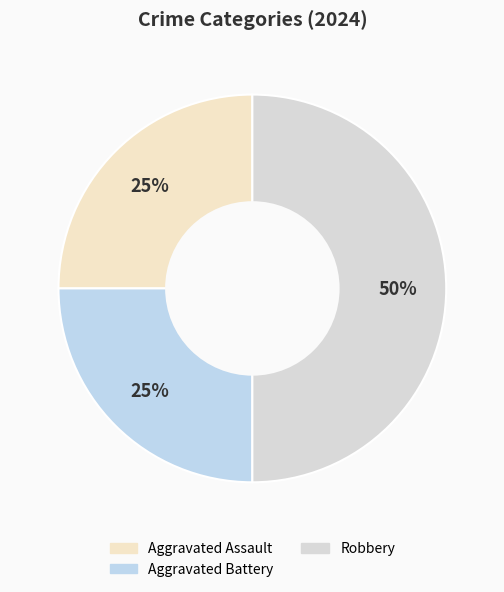

Count the number of slices in the pie.

3